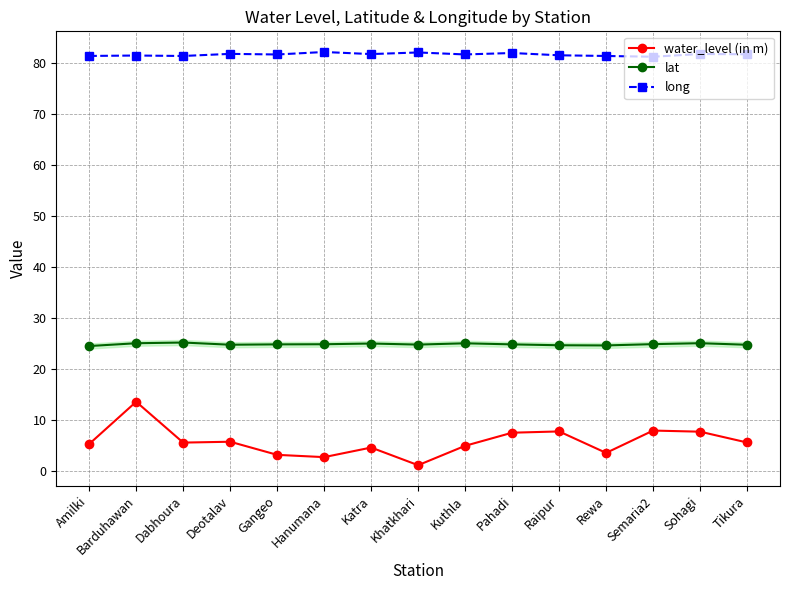

List the series in order of their overall mean, lowest first.

water_level (in m), lat, long